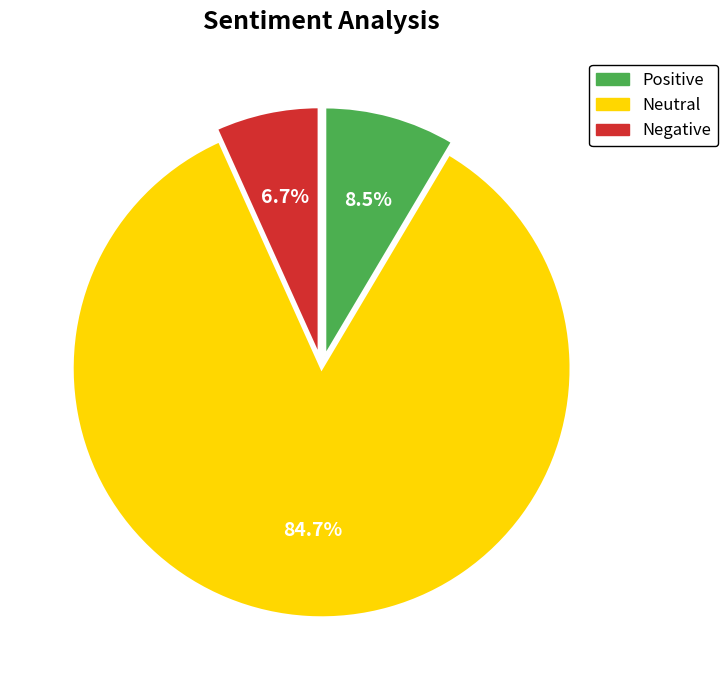

How much of the chart is everything except Positive?

91.5%